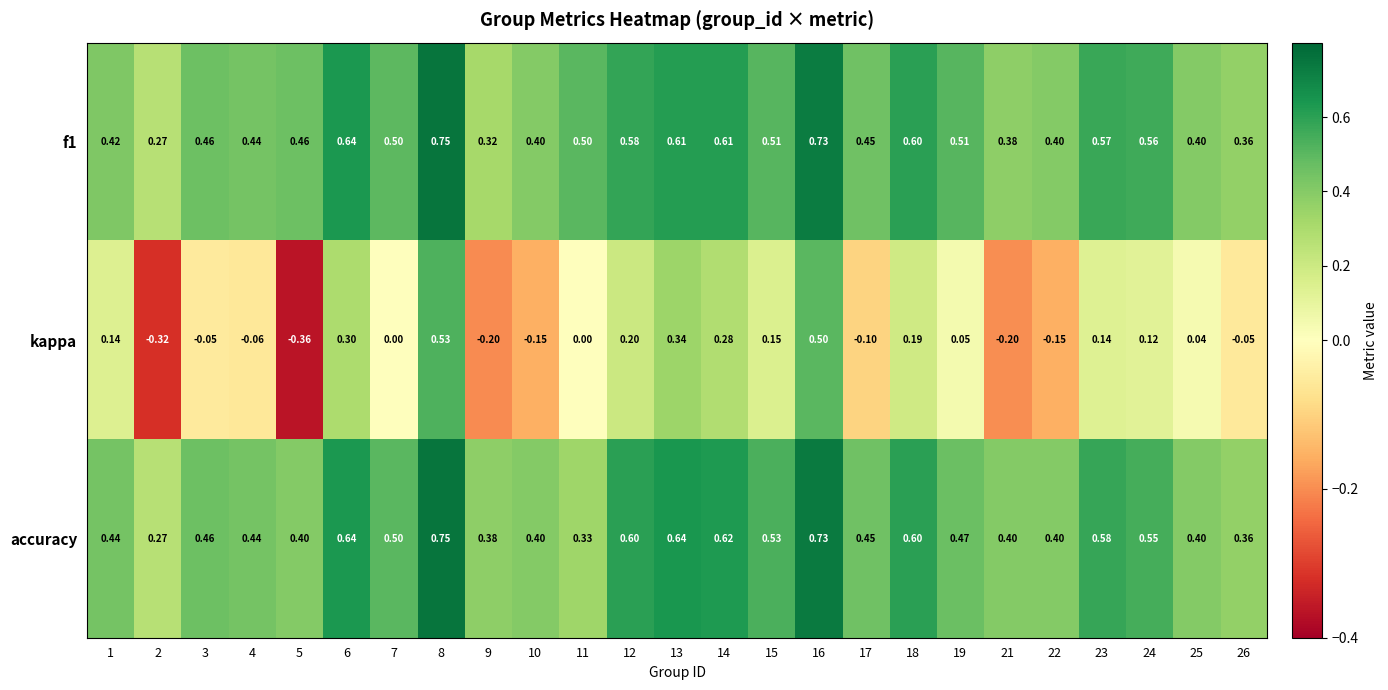

Which series has the widest spread of values?

kappa